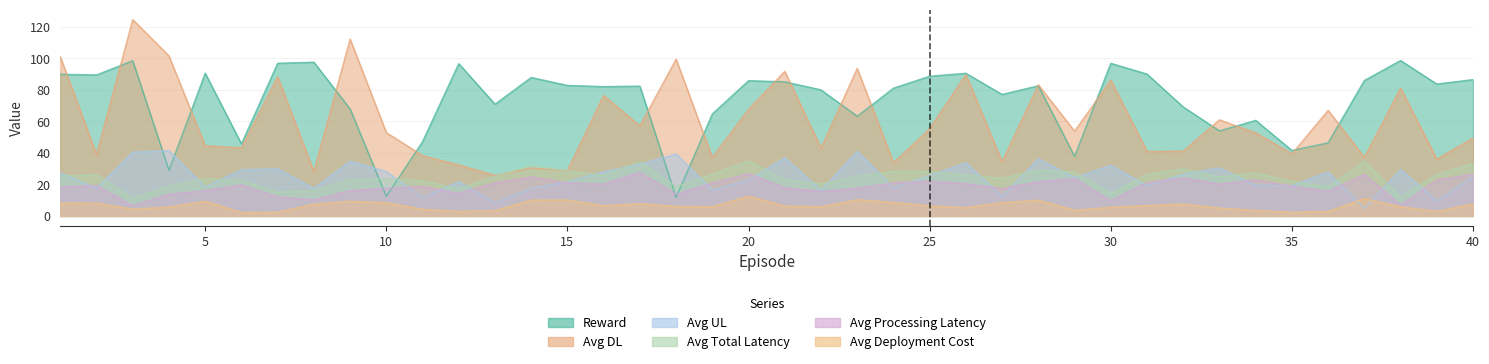

True or false: reward has a value of 37.8 at 29.

True